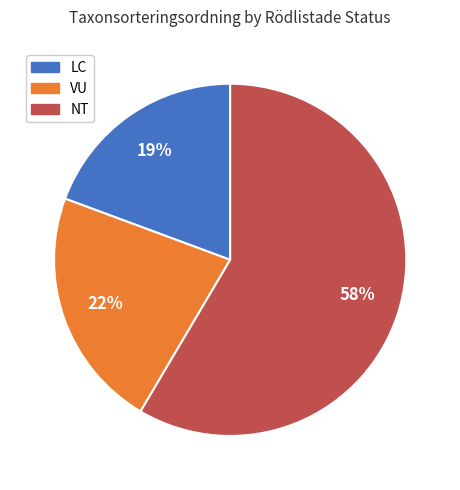

Is there any slice that represents more than half of the pie?

Yes